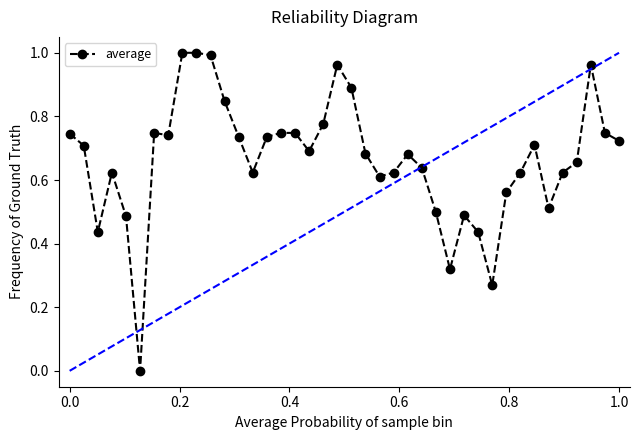

True or false: there are more than 2 points higher than both neighbors.

True